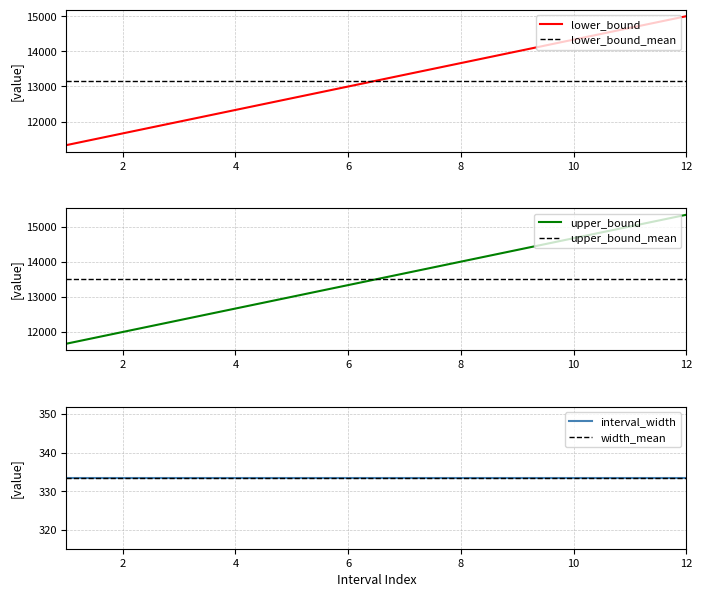

True or false: upper_bound has a value of 11660.5 at 1.

True